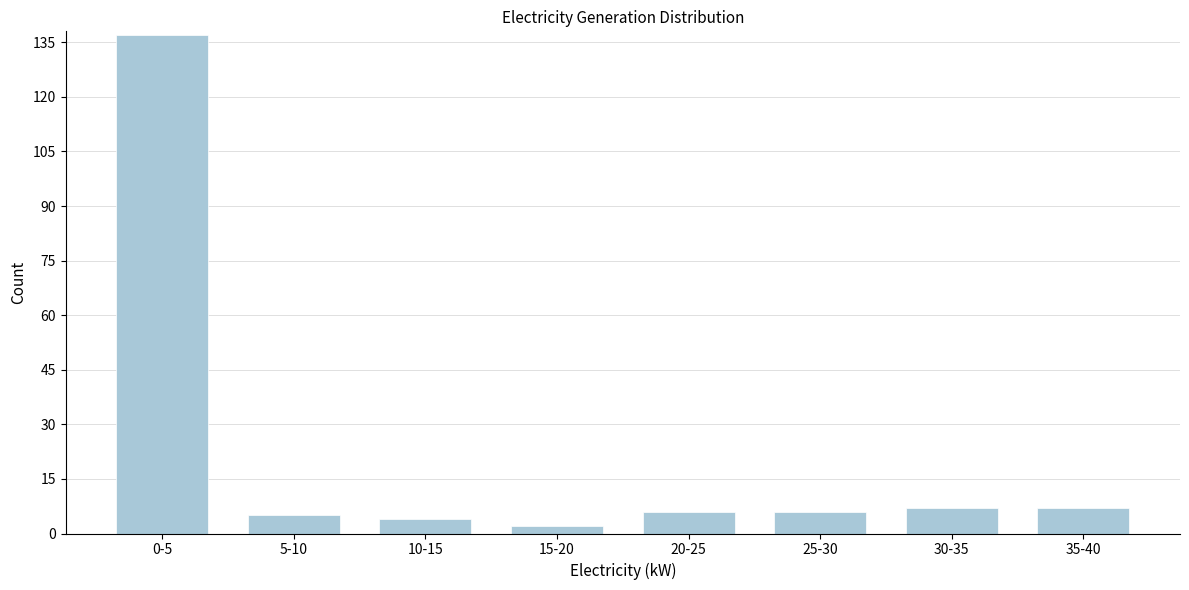

Reading left to right, transcribe all the data shown in this chart.

0-5=137	5-10=5	10-15=4	15-20=2	20-25=6	25-30=6	30-35=7	35-40=7